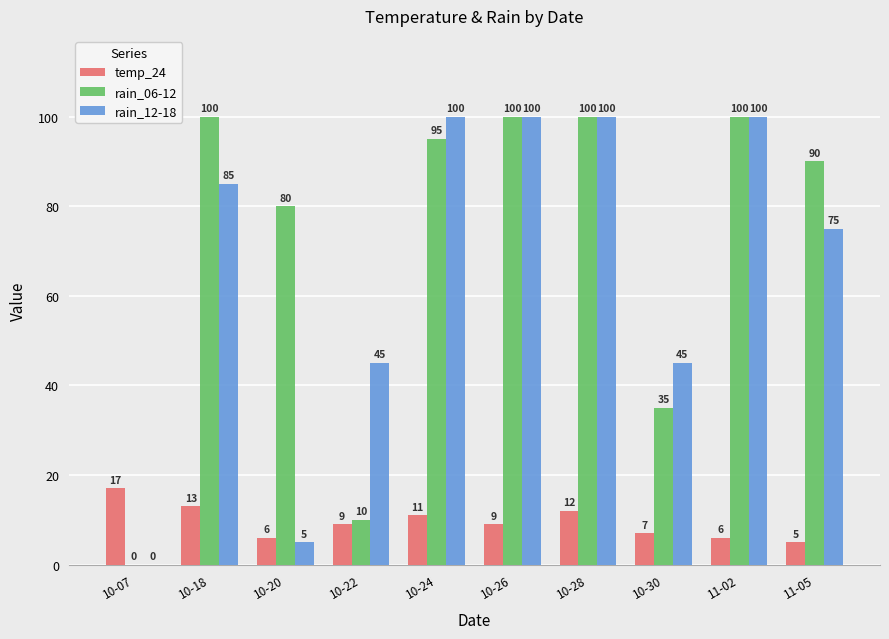

What is the highest value of the temp_24 series?

17